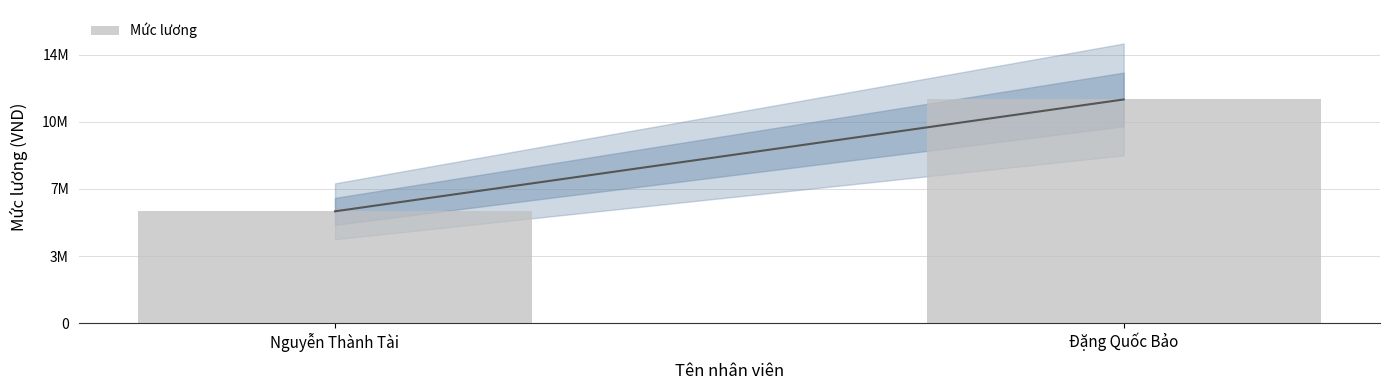

What position from the left is Nguyễn Thành Tài?

1